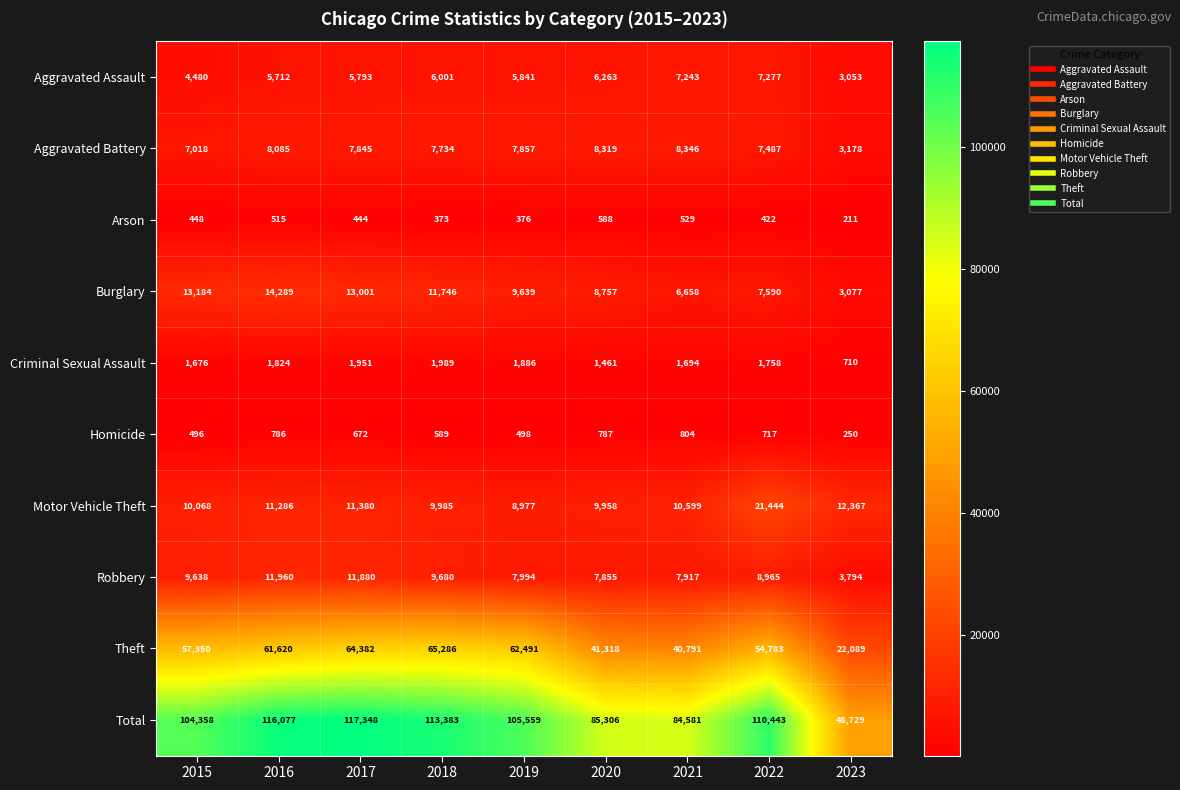

At which category is the sum across all series the highest?

2017